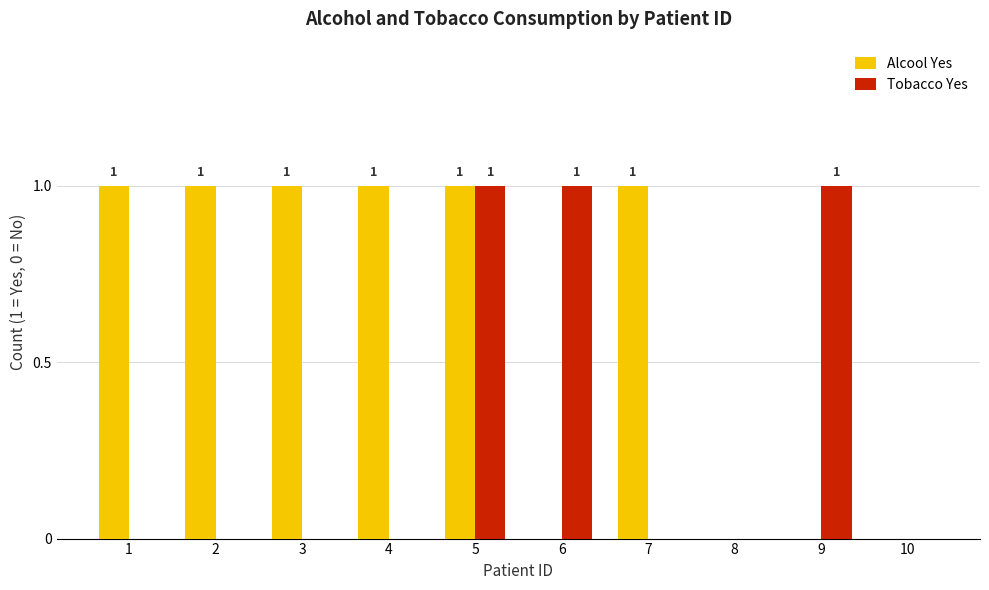

How many Alcool Yes values are between 0 and 1?

10